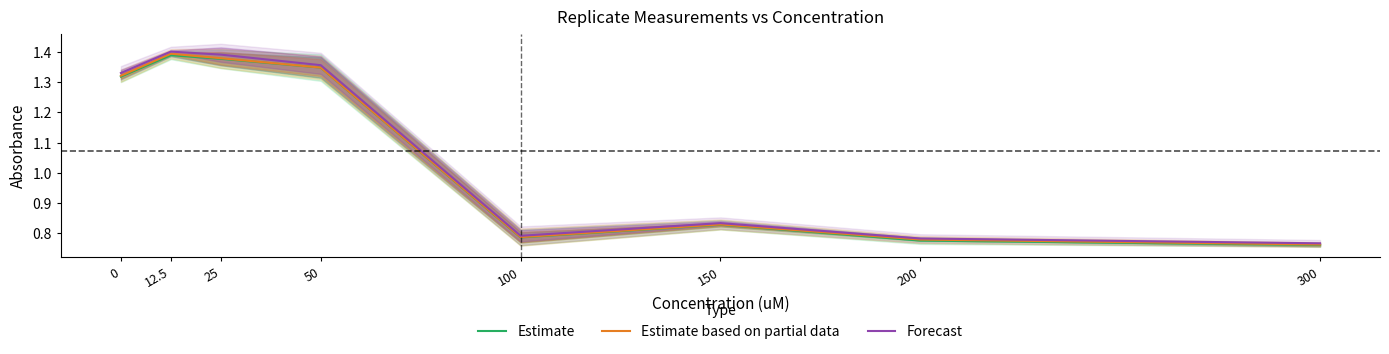

What position from the right is 150?

3